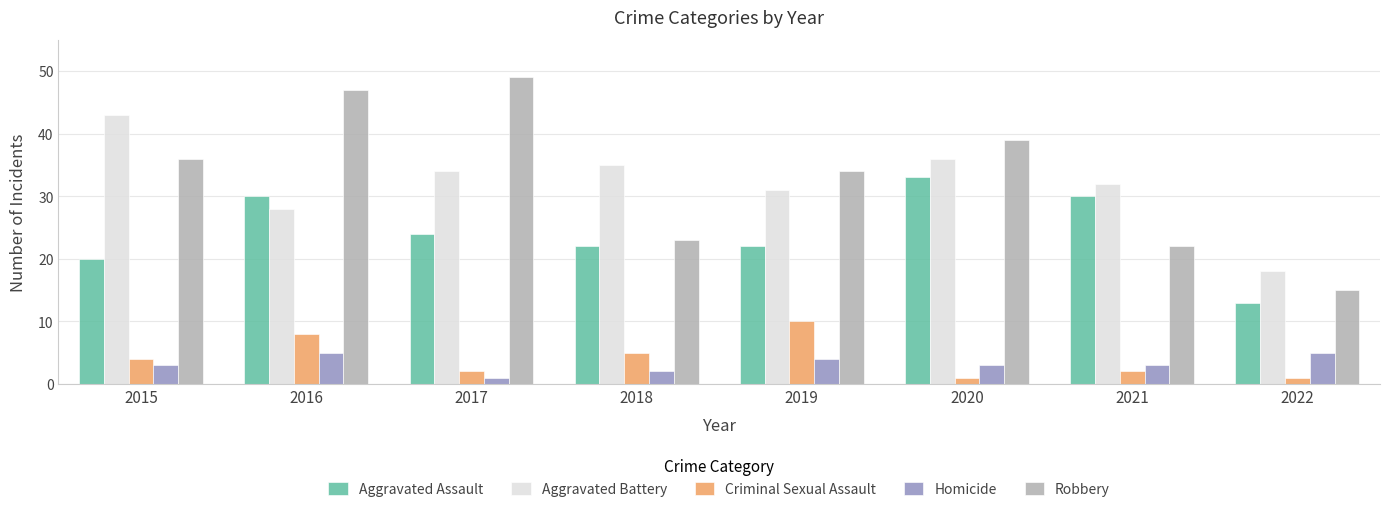

Is it true that Homicide equals 5 at 2022?

True